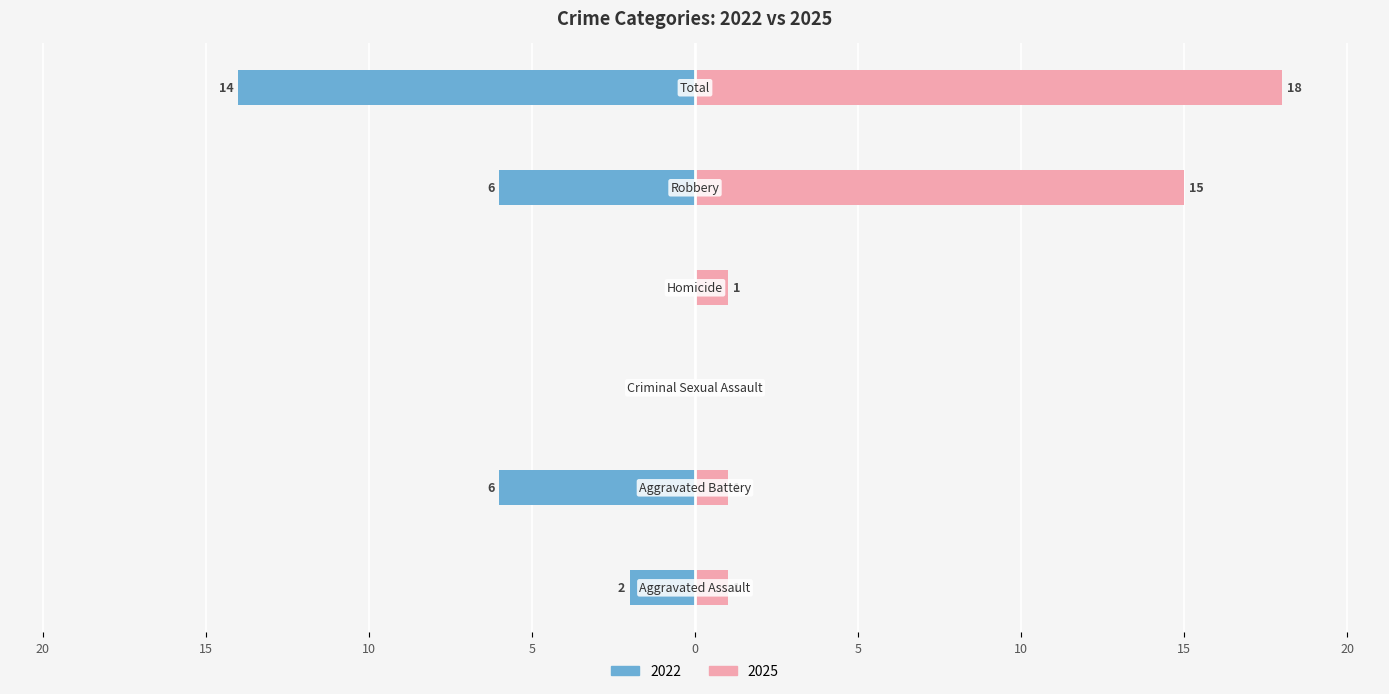

The value of 2022 at Total is -14. True or false?

True